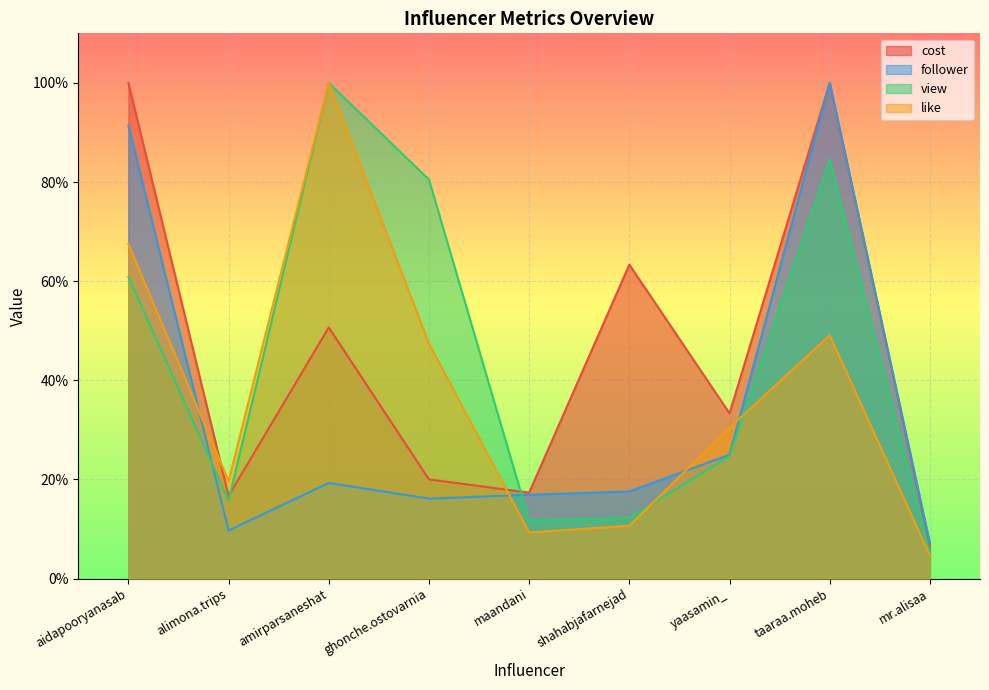

Which category has the lowest value in the view series?

mr.alisaa